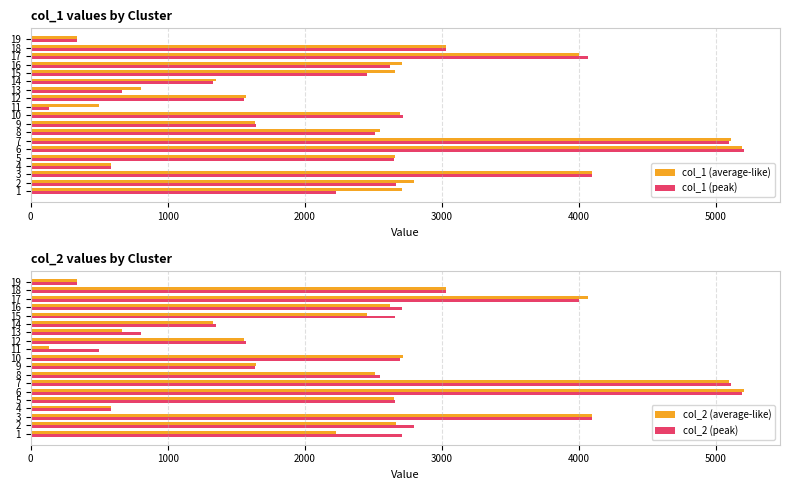

What is the difference between the maximum and minimum values in the col_1 (peak) series?

5071